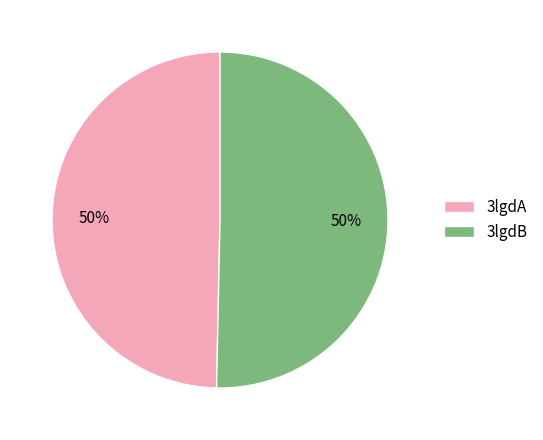

To the nearest percent, what is the average slice percentage?

50%